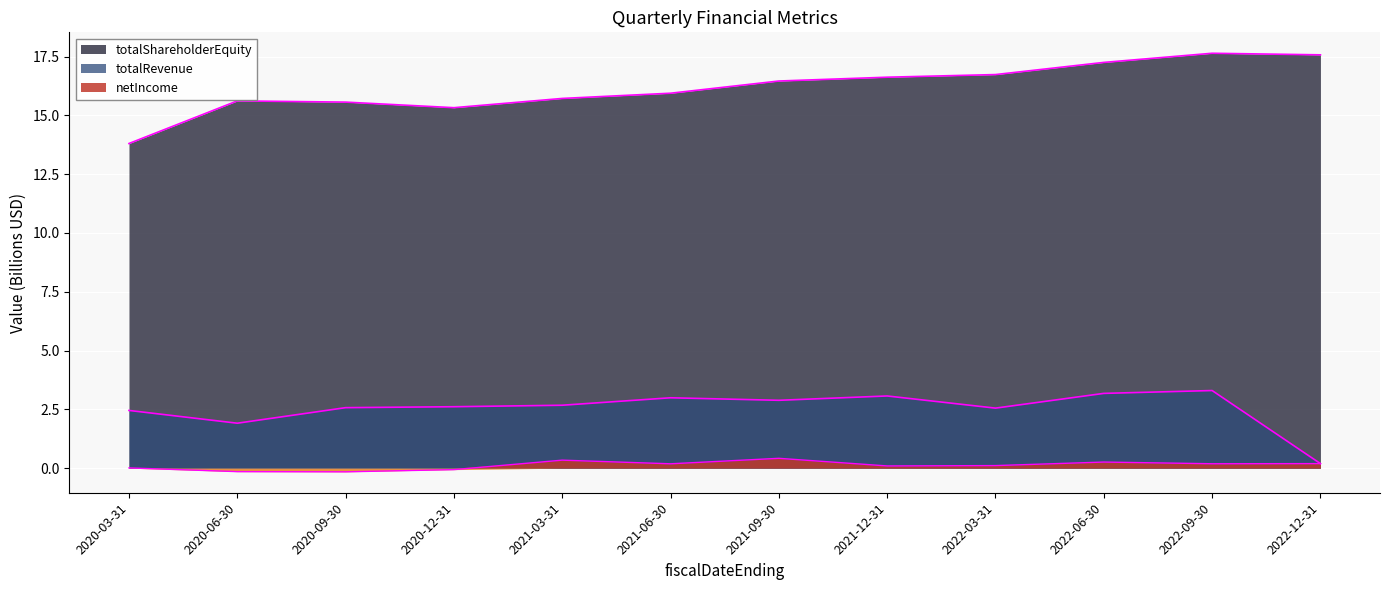

What is the label of the 8th point from the right?

2021-03-31